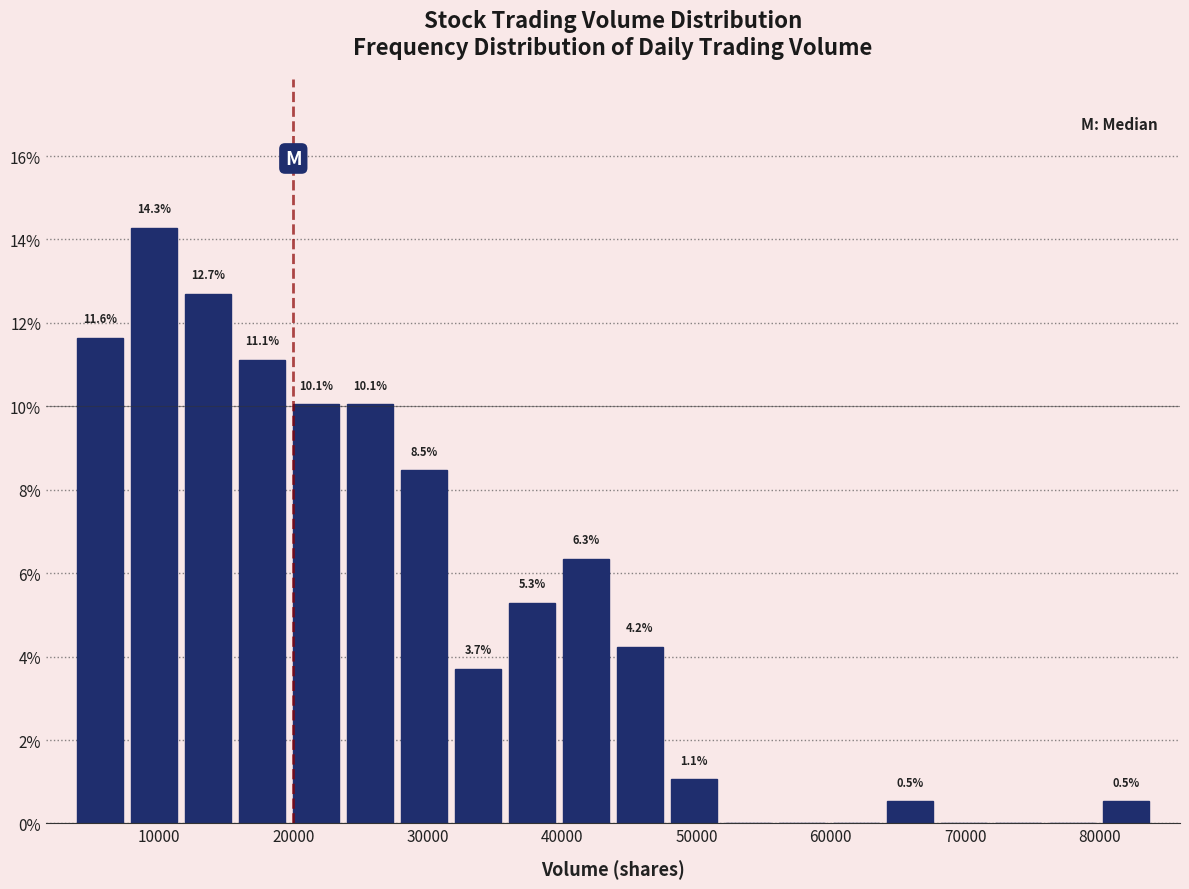

Which range on the x-axis has the tallest bar?

8000 to 12000